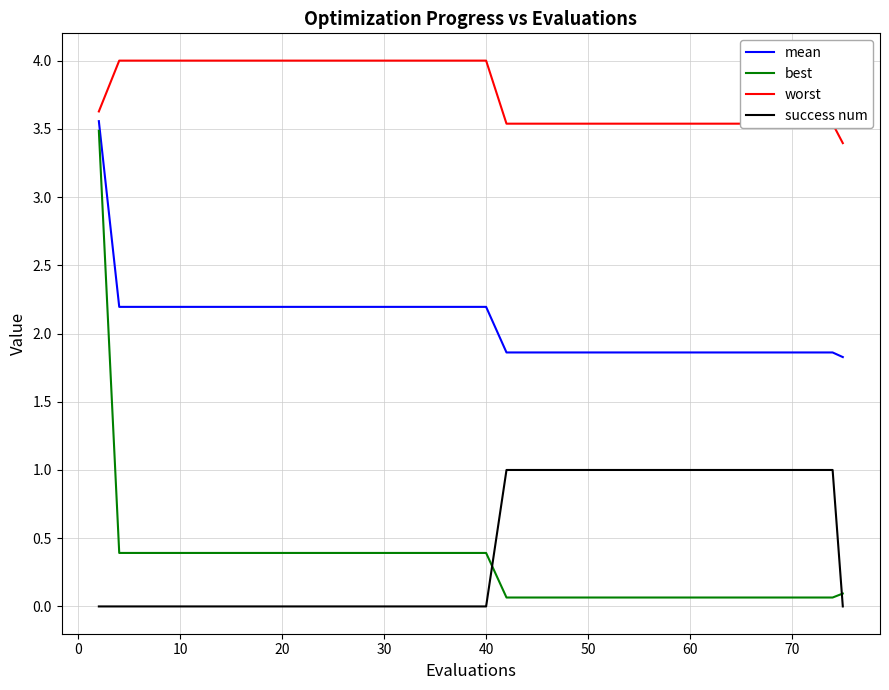

Which series has the largest total across all categories?

worst